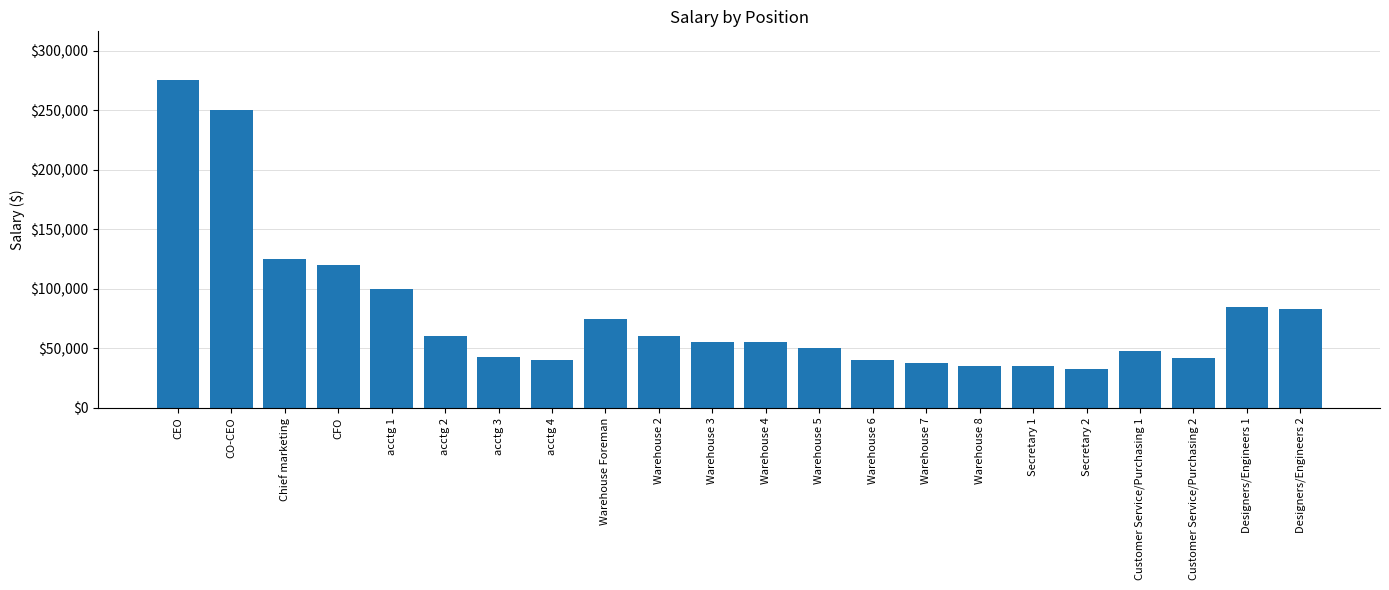

What is the value of the 21st bar from the left?

85000